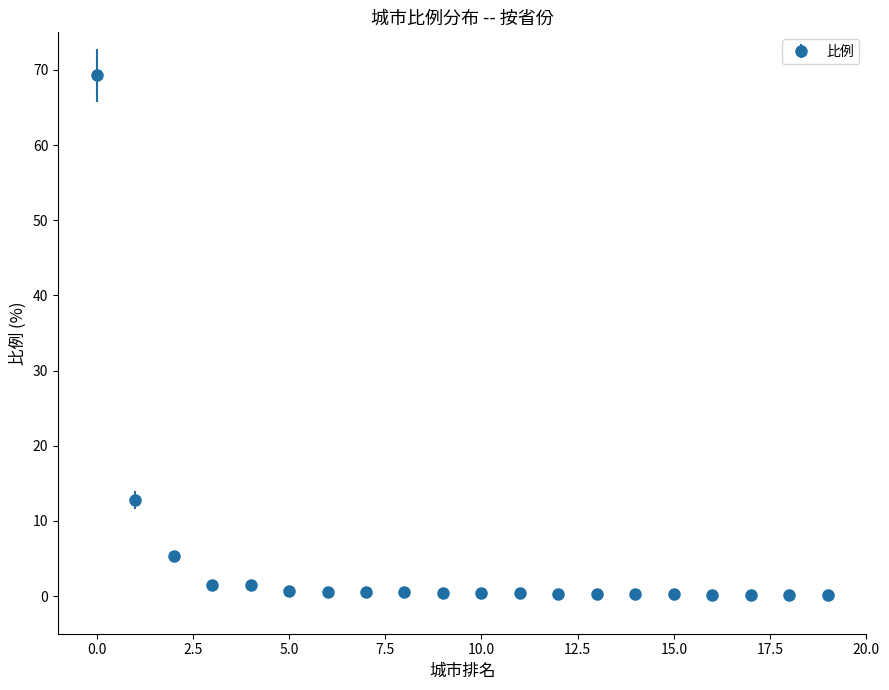

What is the greatest value displayed?

69.3